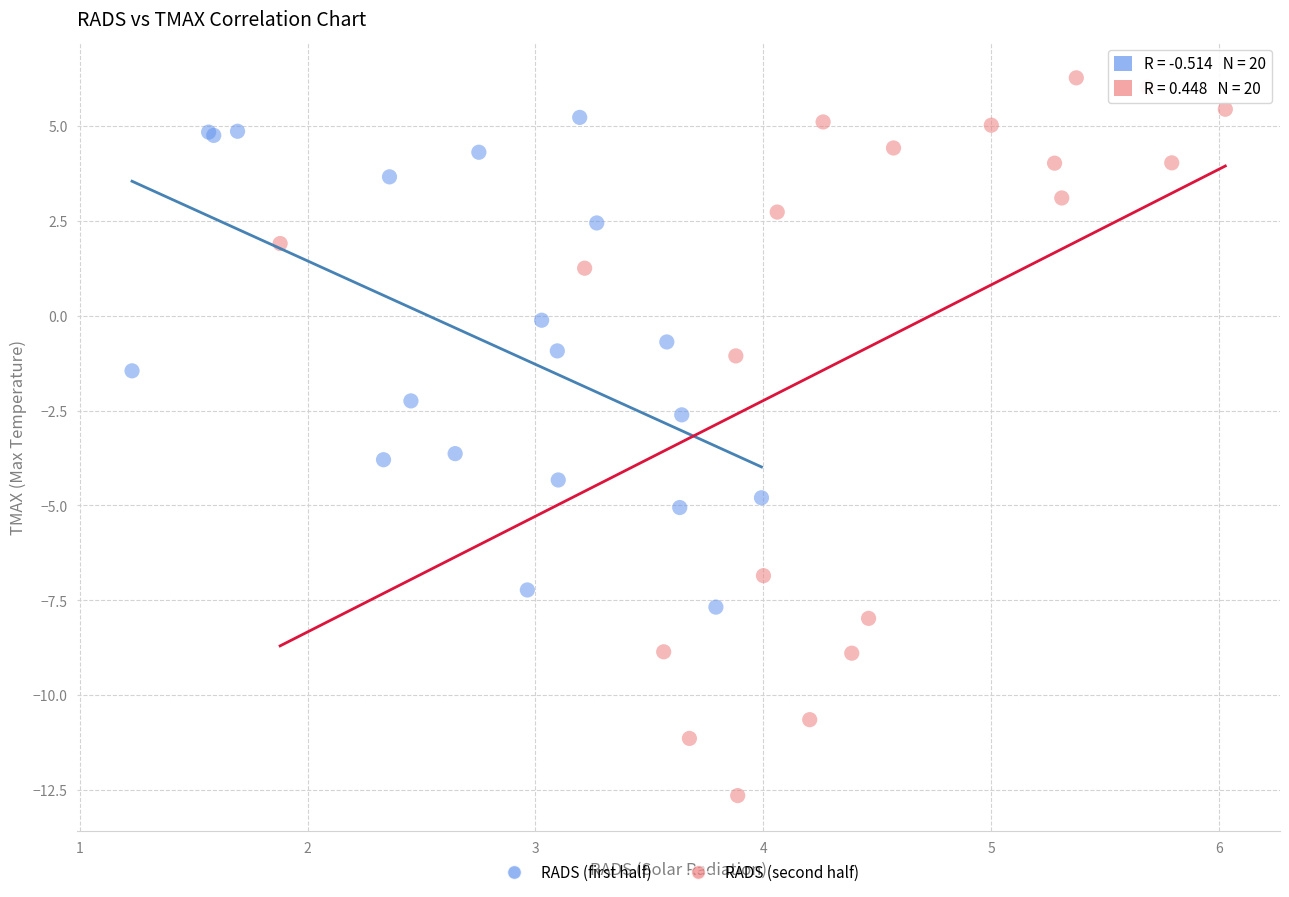

Which series contains the lowest Y value?

RADS (second half)